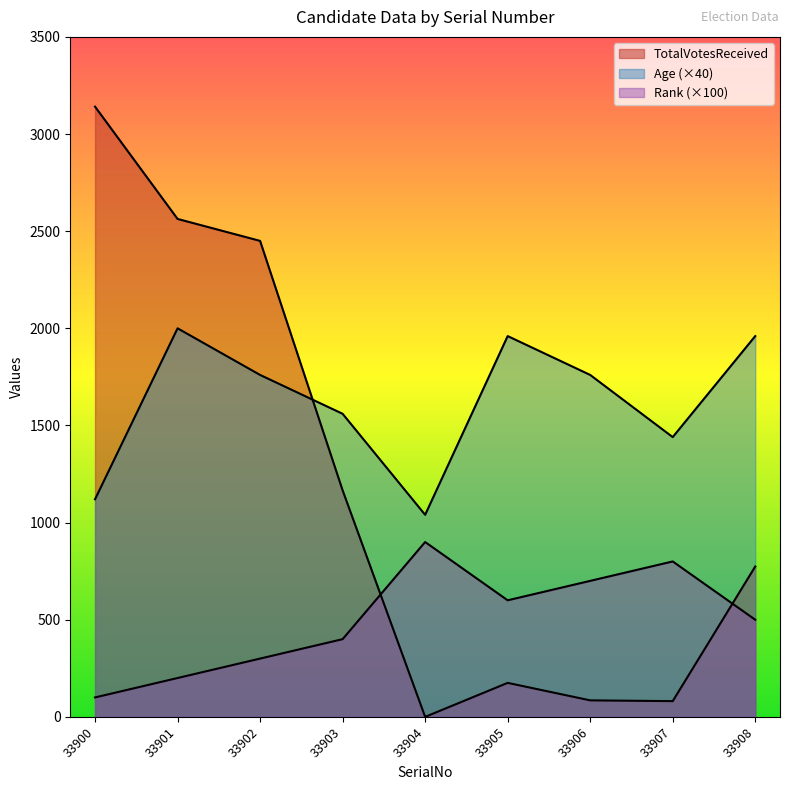

At which label is TotalVotesReceived closest to 1570?

33903